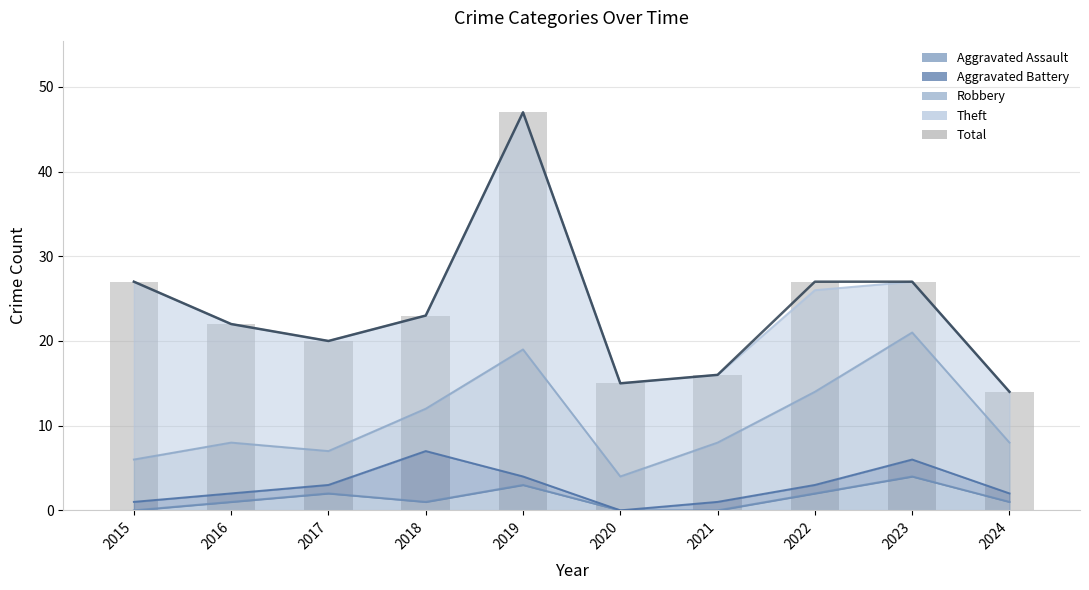

What is the sum of the values at 2016 and 2015?

49